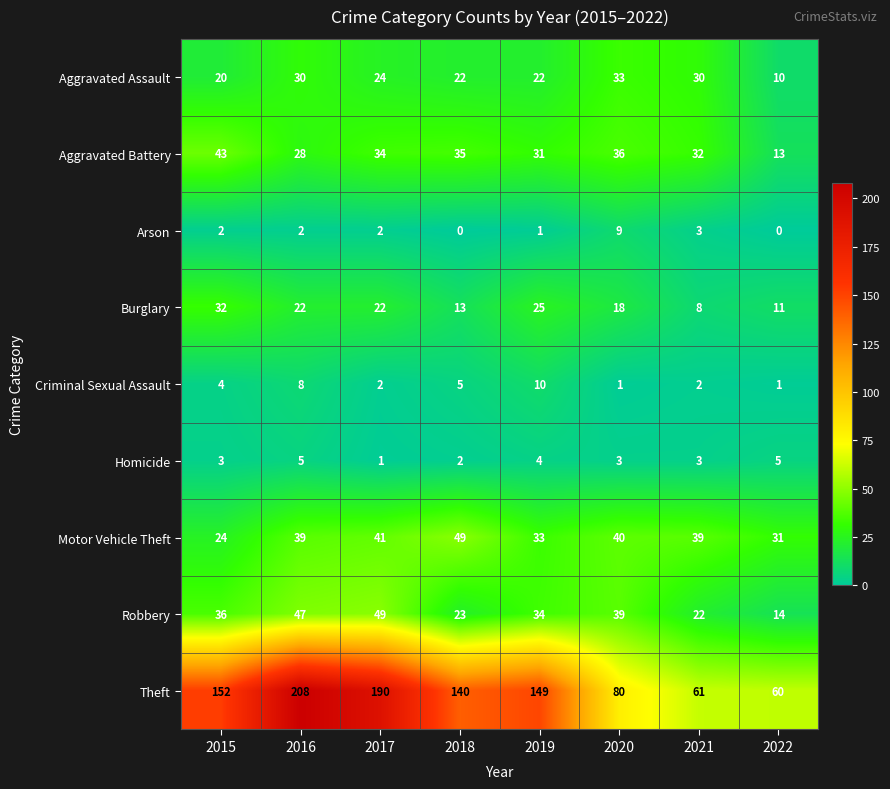

At which label is Arson closest to 4?

2021